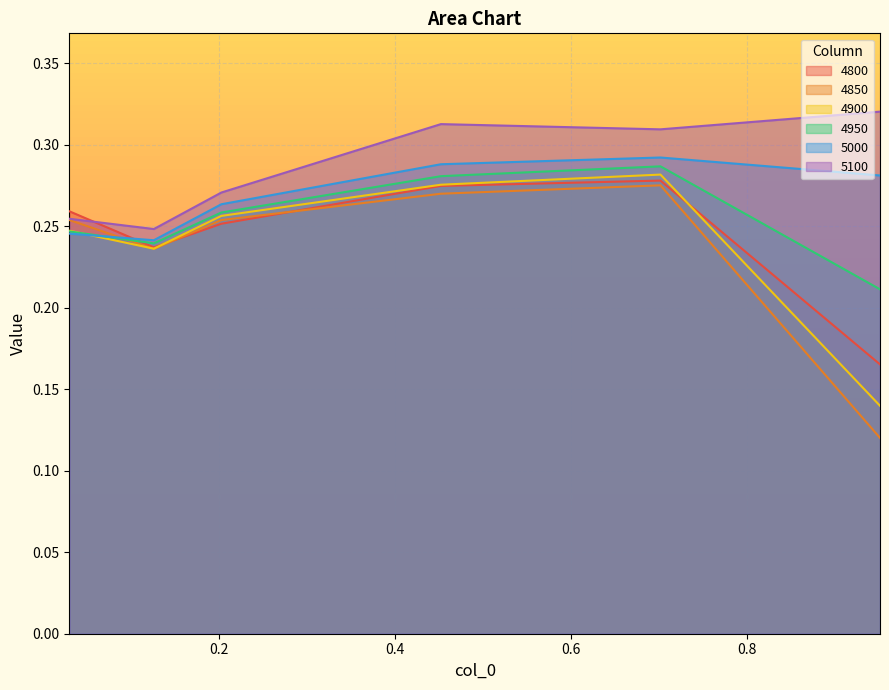

At which category does 4950 reach its first local valley?

0.126027397260274